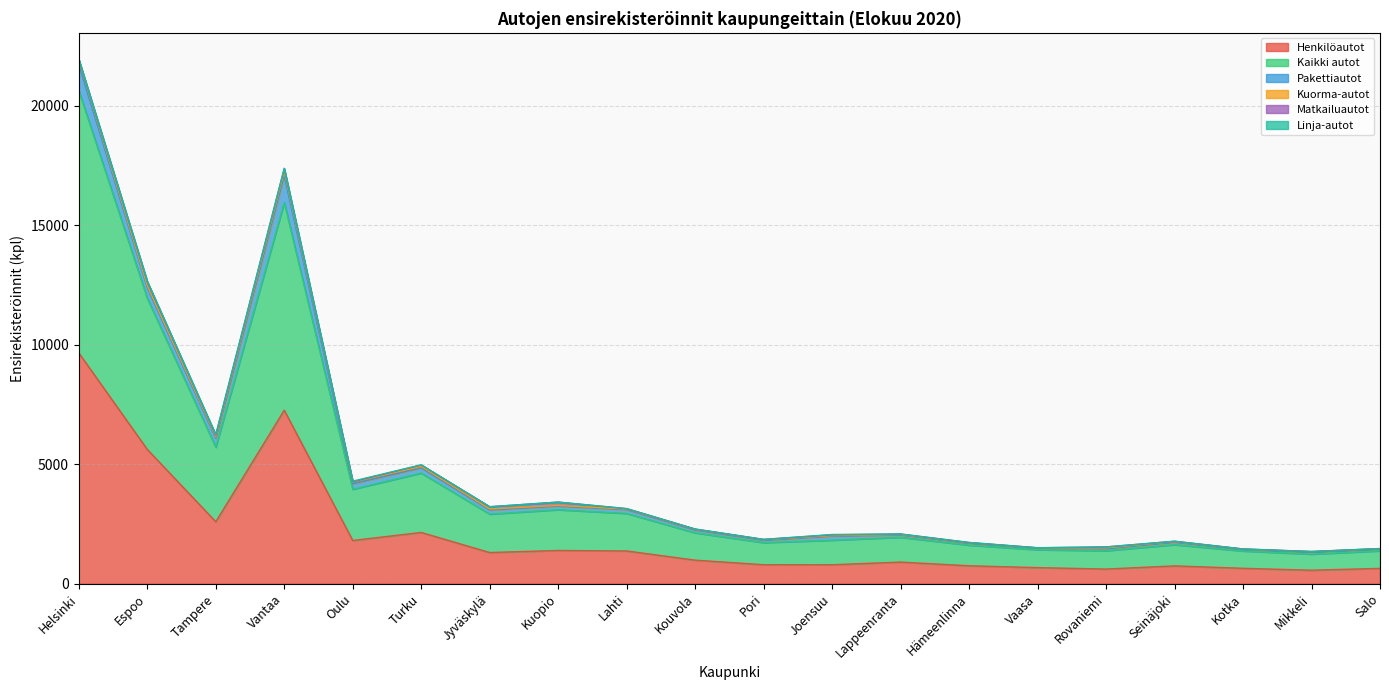

At which label does Pakettiautot reach its peak?

Vantaa